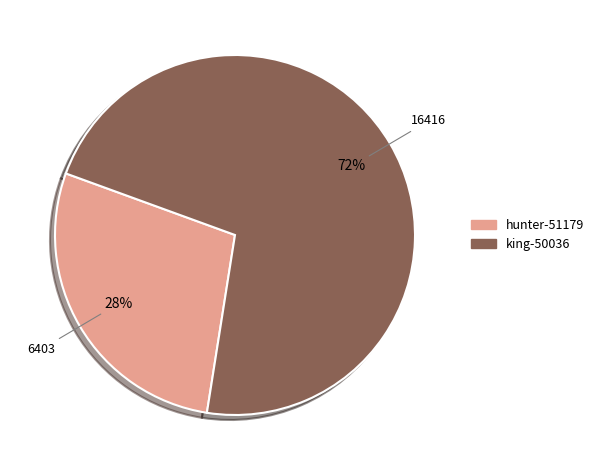

Which slice represents more than half of the pie?

king-50036